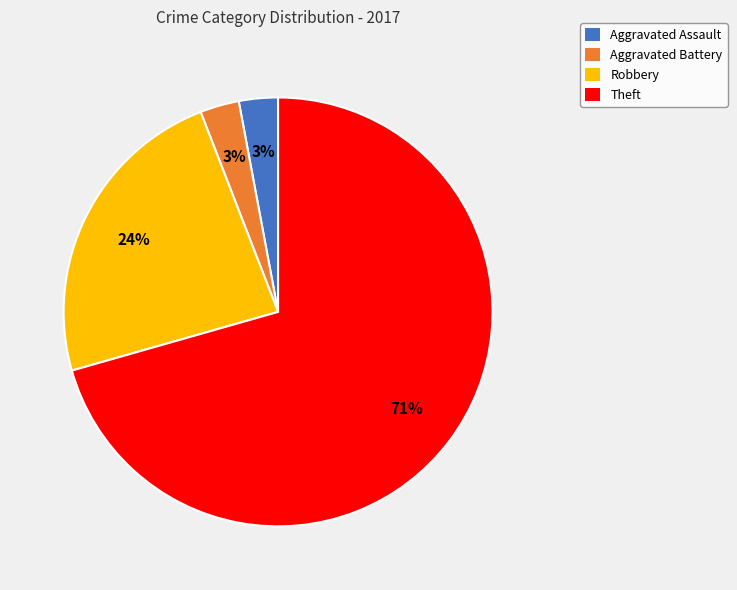

True or false: Aggravated Assault accounts for 3% of the total.

True